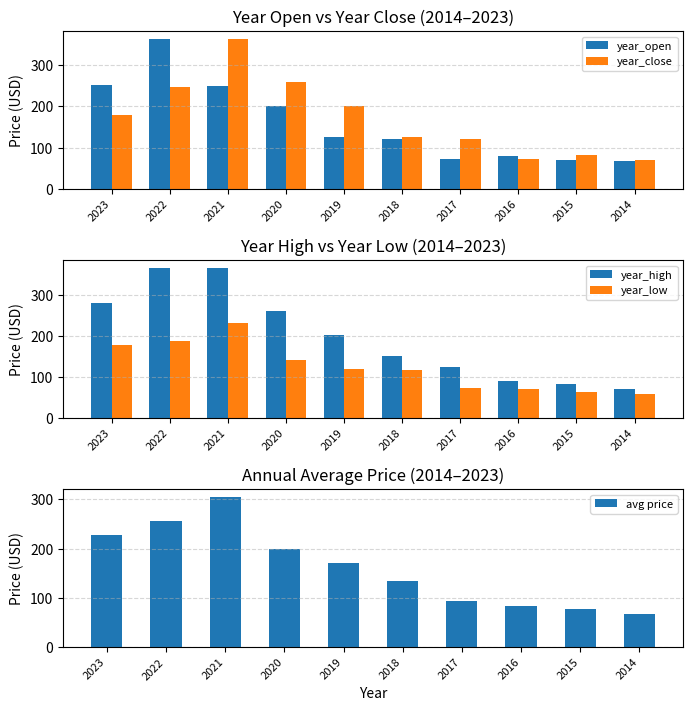

How many groups of bars are there?

10